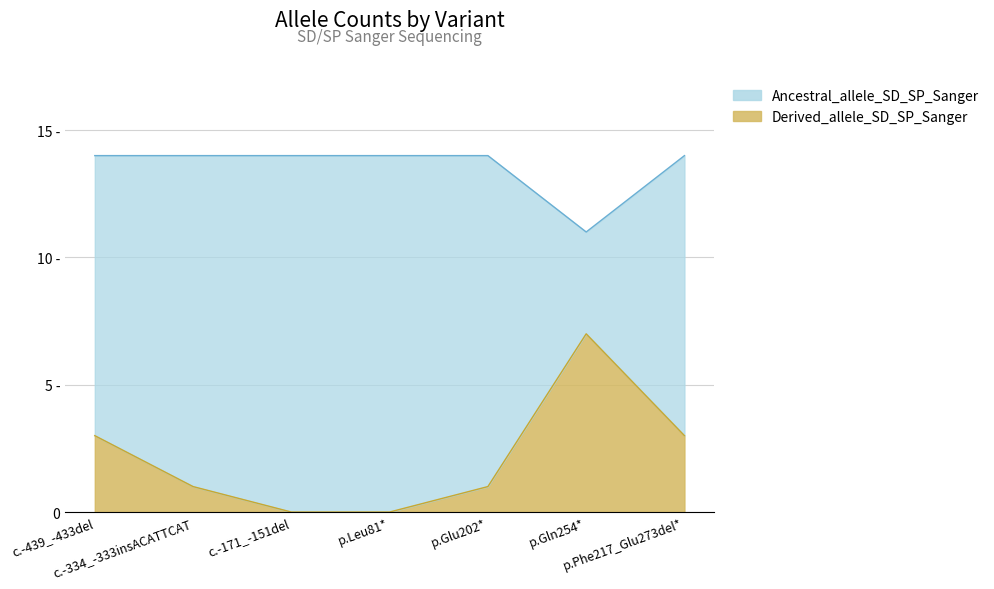

Rank the categories by value from lowest to highest.

c.-171_-151del, p.Leu81*, c.-334_-333insACATTCAT, p.Glu202*, c.-439_-433del, p.Phe217_Glu273del*, p.Gln254*